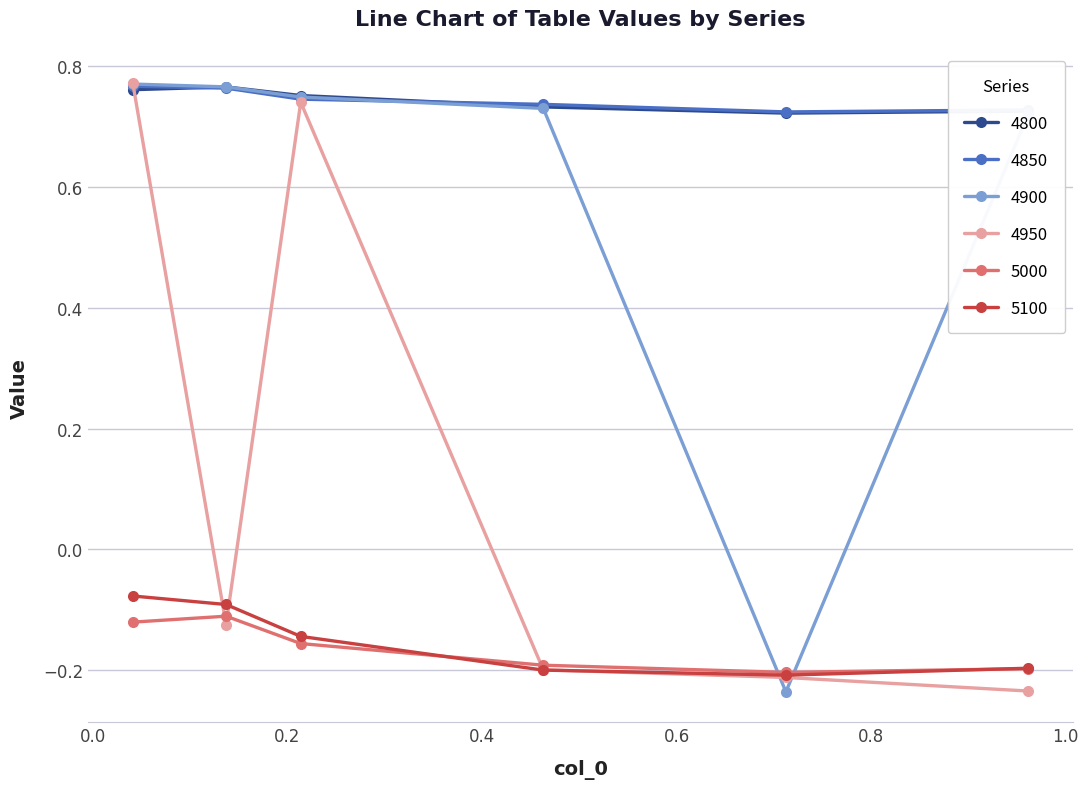

What is the difference between the maximum and minimum values in the 4900 series?

1.0